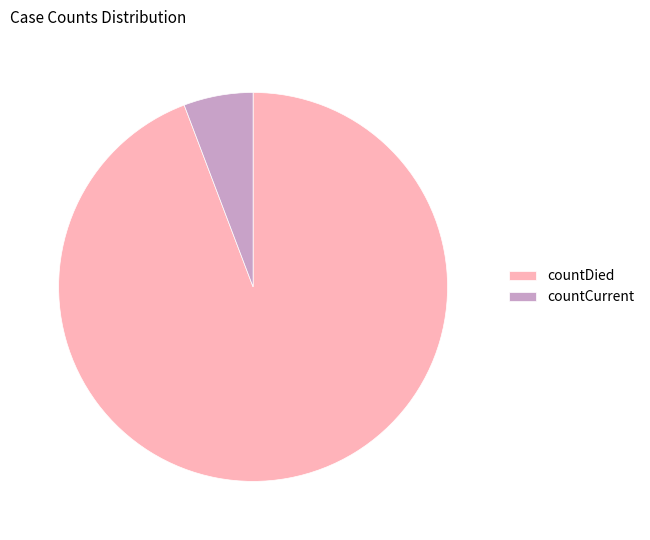

The countDied slice represents 83% of the pie. True or false?

False